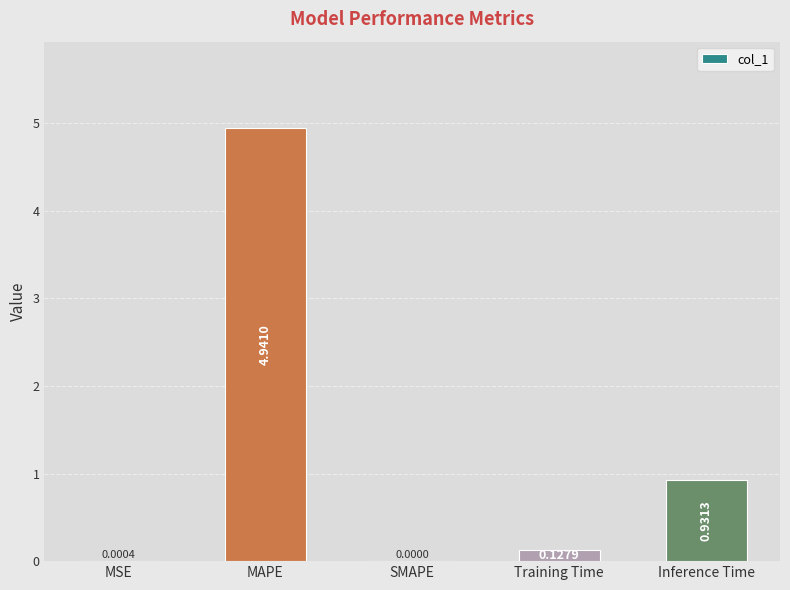

Which has a higher value, Training Time or Inference Time?

Inference Time